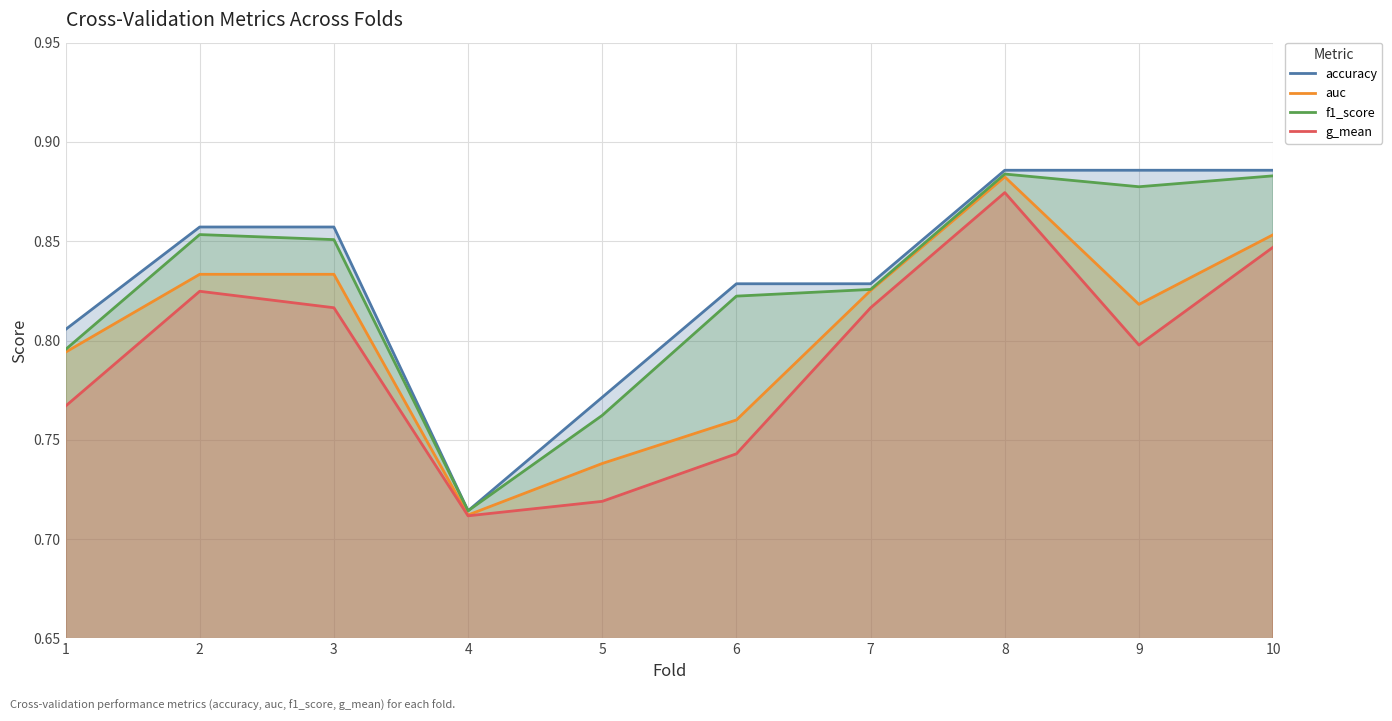

Which has a higher value, 9 or 8?

9